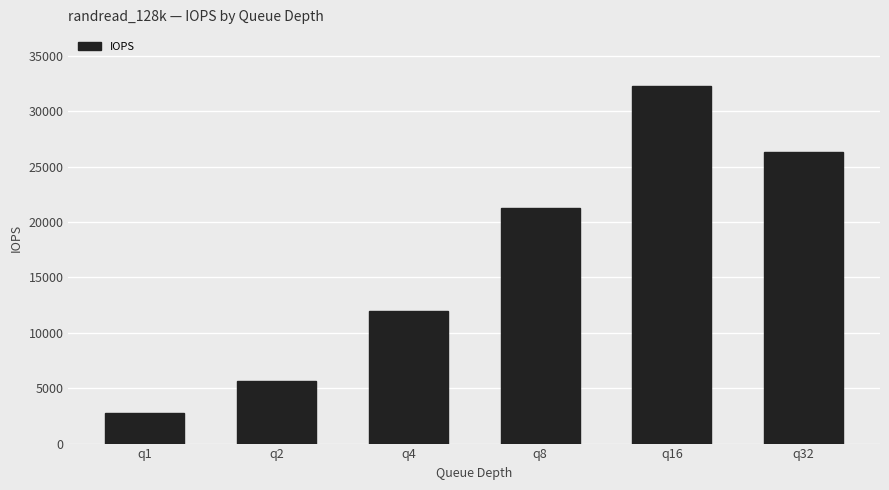

True or false: the data shows 2773 at q1.

True